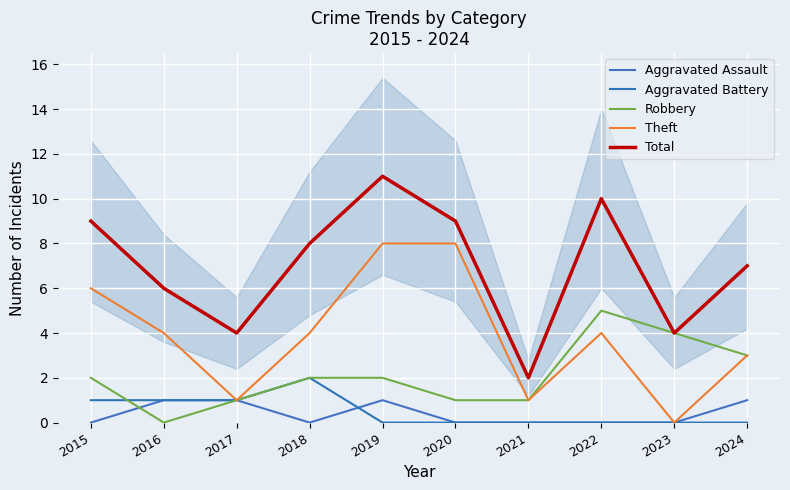

Is it true that Aggravated Assault equals 1 at 2016?

True